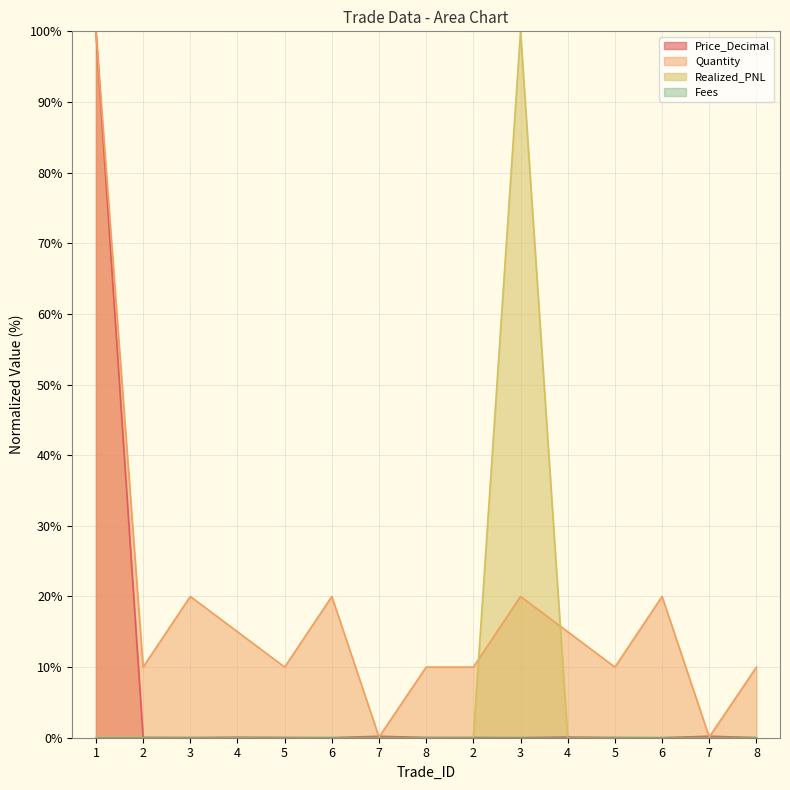

Which series changed the most between 1 and 8?

Price_Decimal